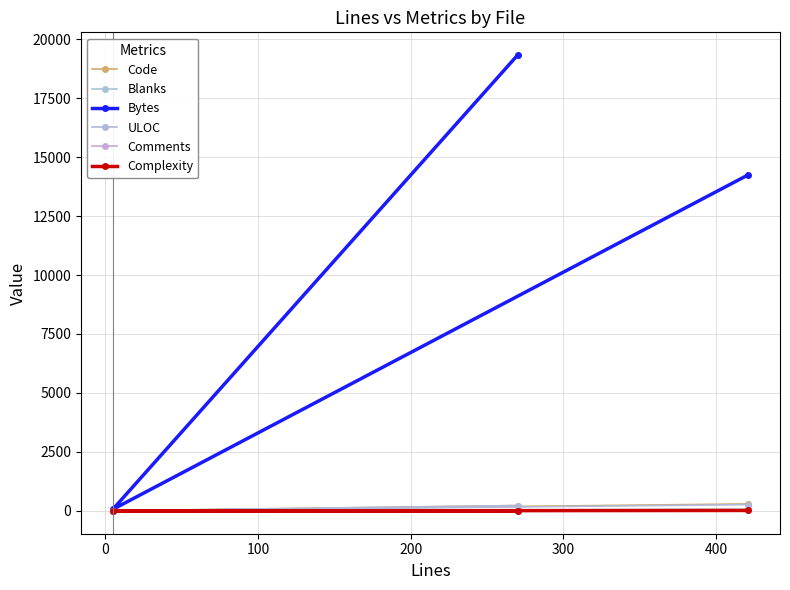

What position from the right is 0?

2